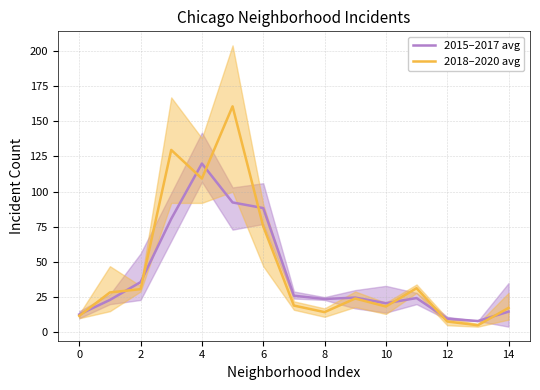

What is the maximum value for 2018–2020 avg?

160.7